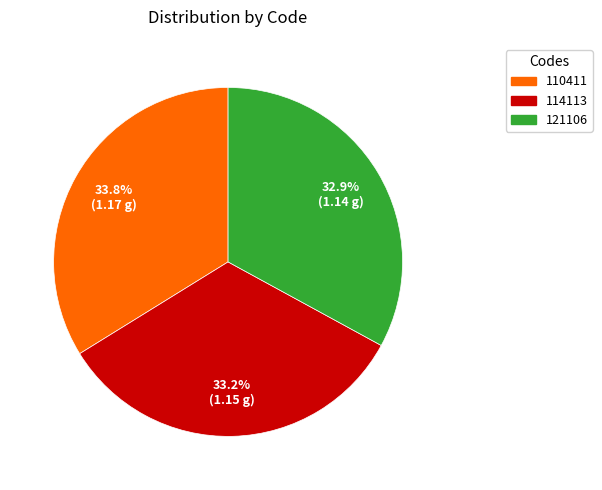

Is there any slice that represents more than half of the pie?

No